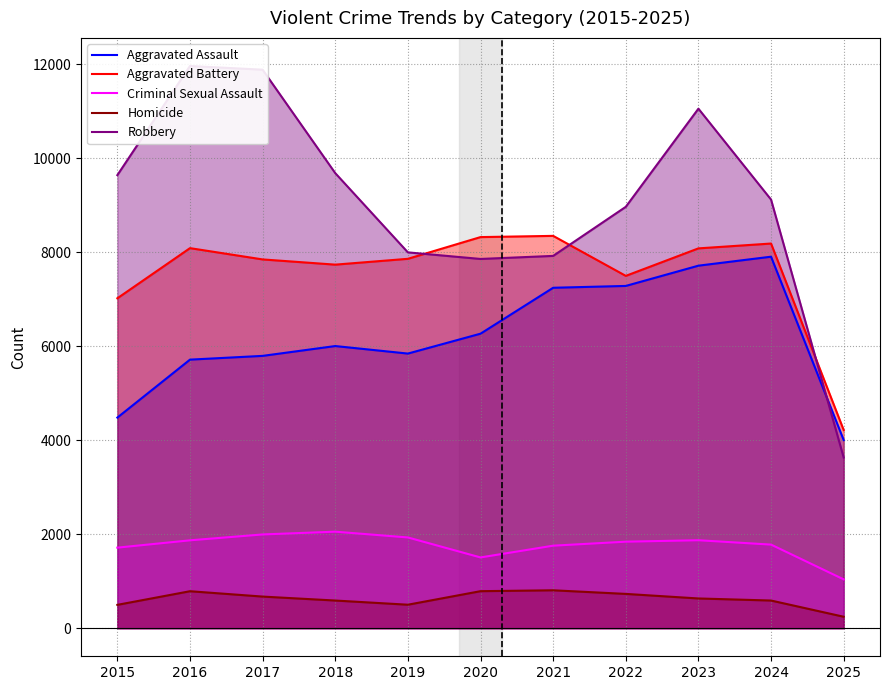

What is the sum of all Homicide values?

6826